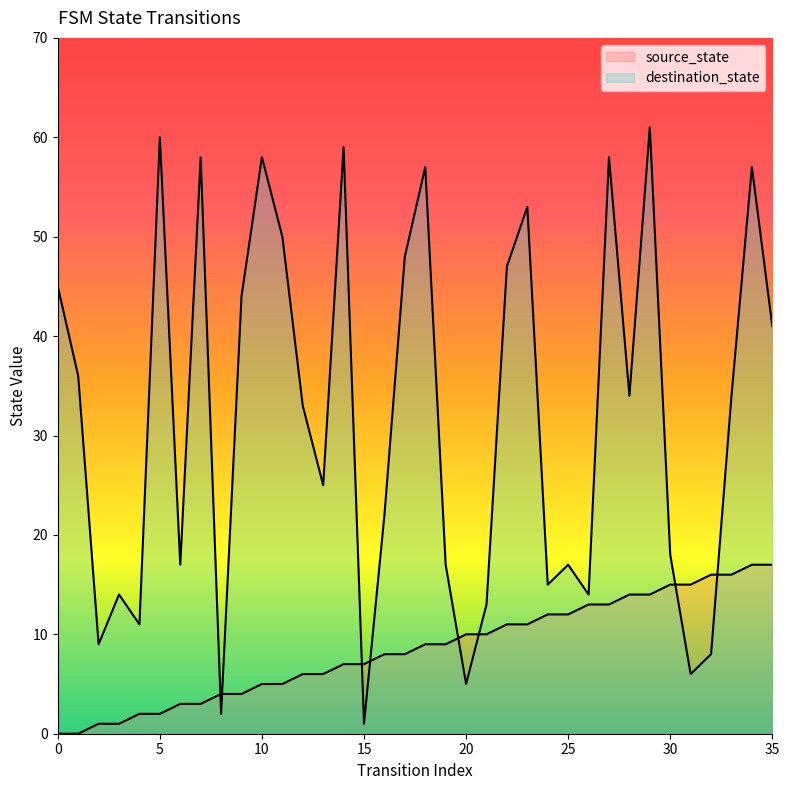

What is the total value across all series at 21?

23